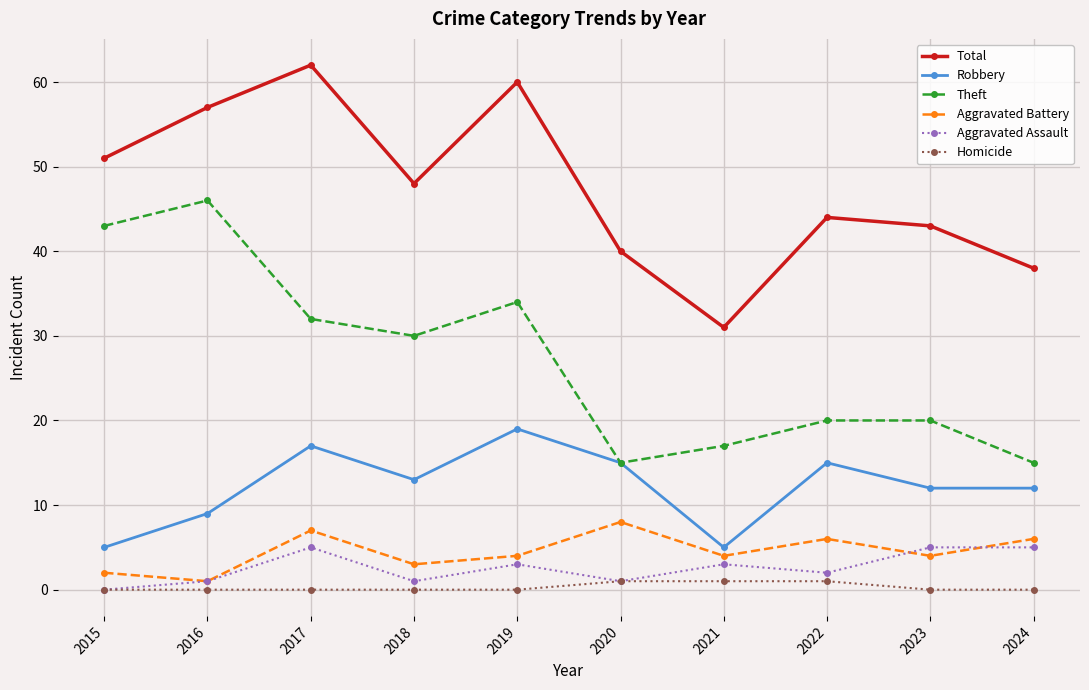

Is it true that Theft equals 10 at 2020?

False